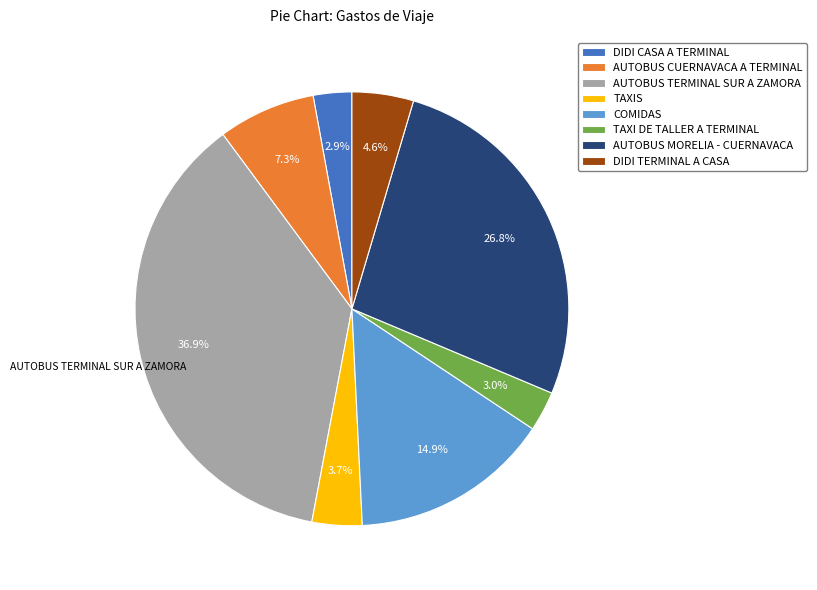

The TAXIS slice represents 4% of the pie. True or false?

True